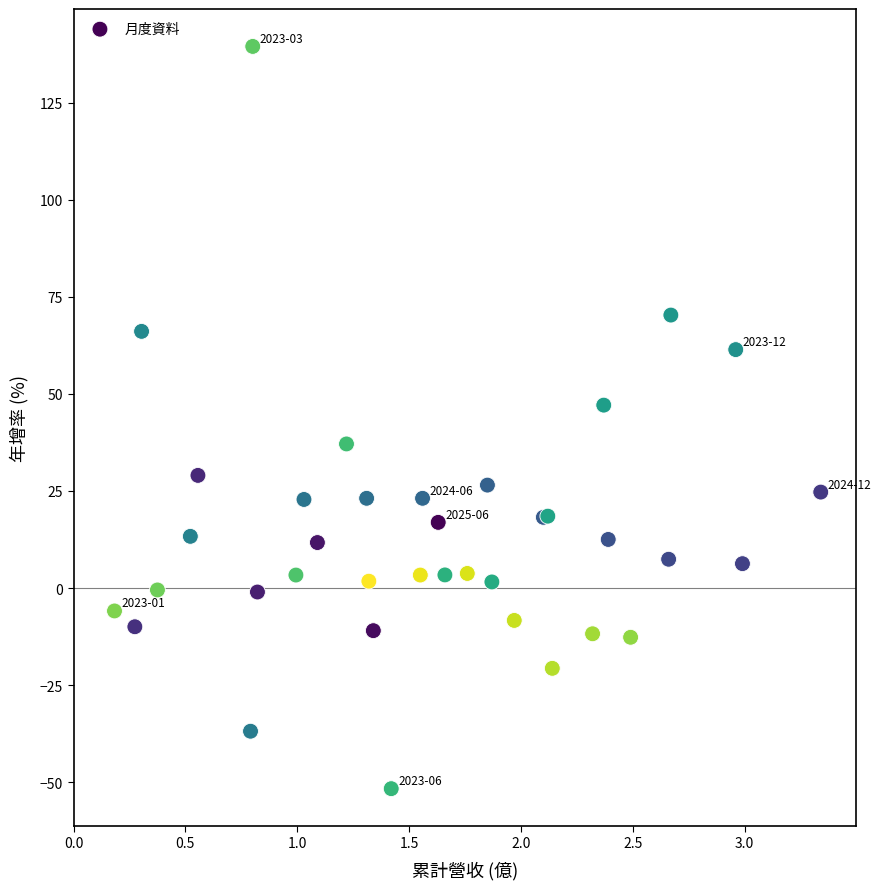

What Y value in the scatter plot is closest to 44?

47.2